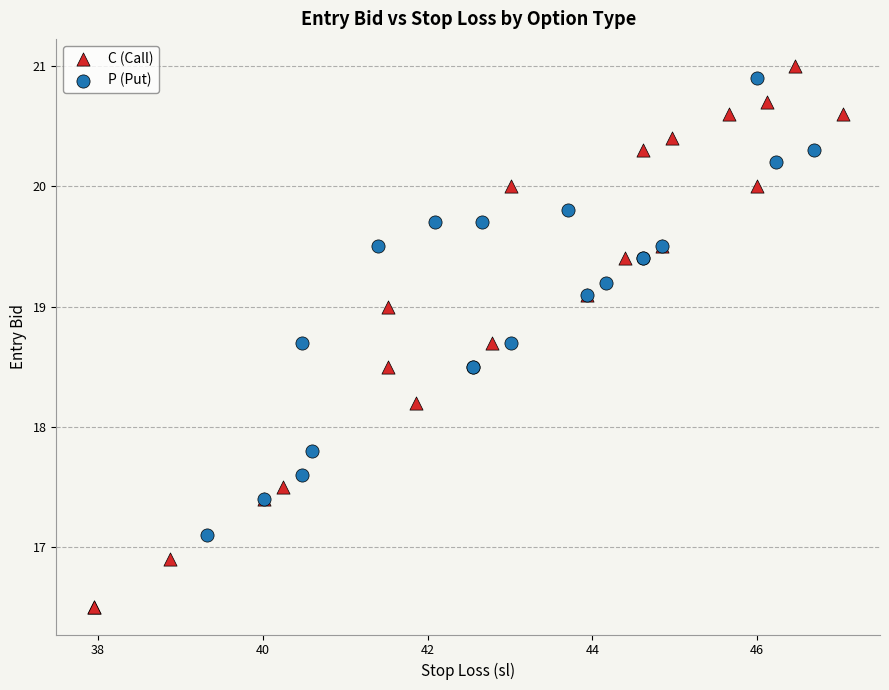

Which series has the largest Y range (max minus min)?

C (Call)